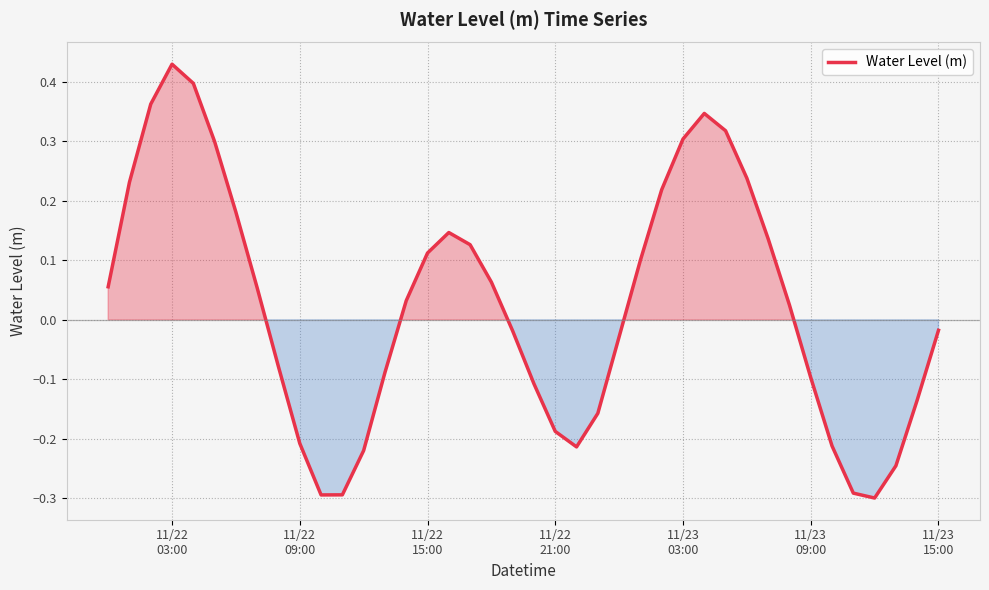

What is the difference between the maximum and minimum values?

0.7